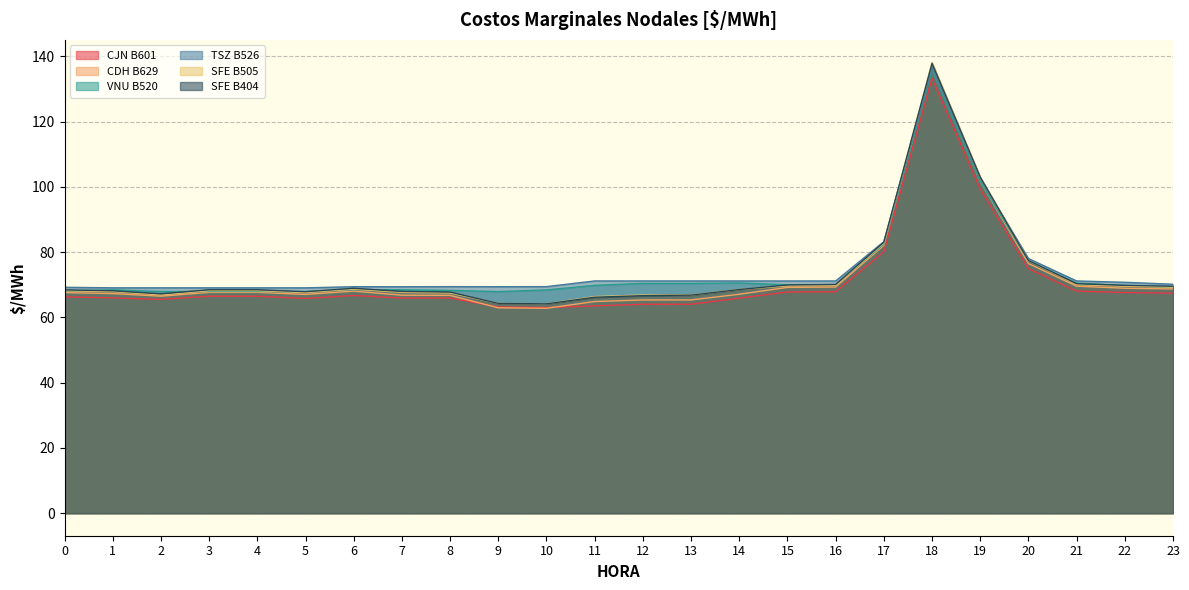

How many categories are shown in the chart?

24